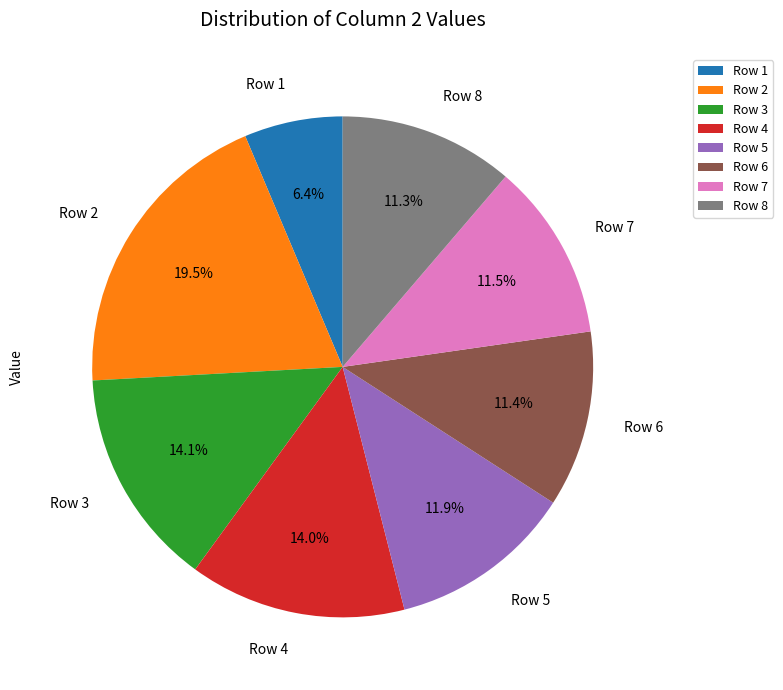

Between Row 6 and Row 5, which is larger?

Row 5